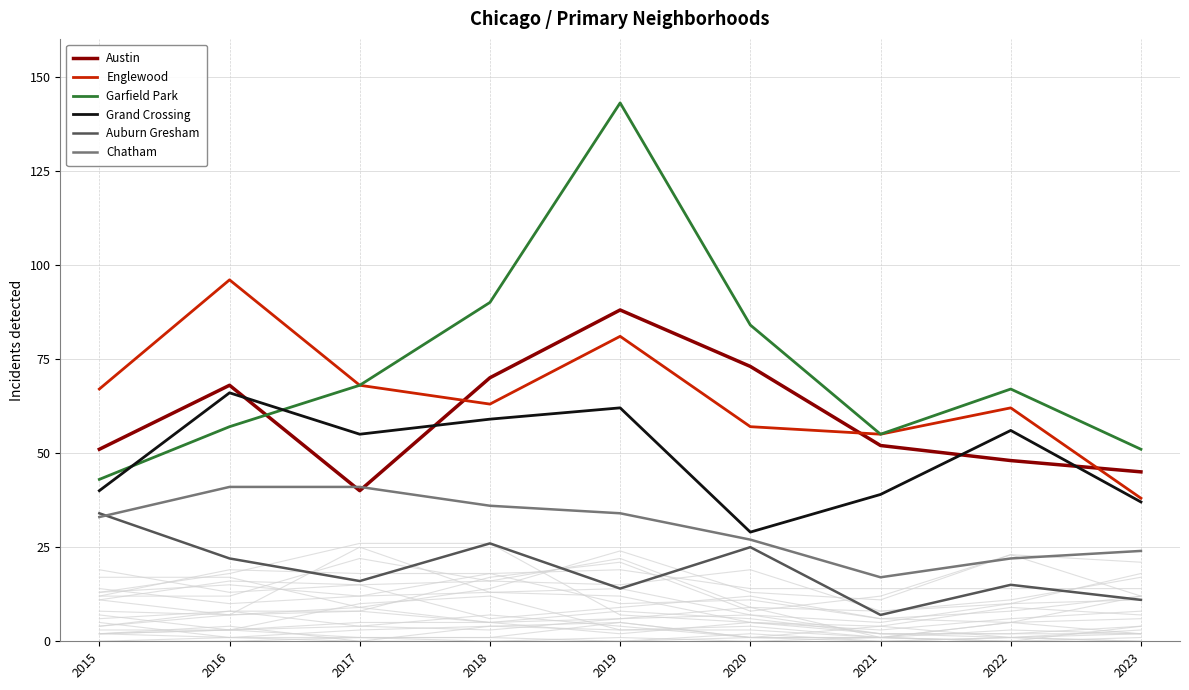

True or false: Englewood and Chatham intersect in this chart.

False